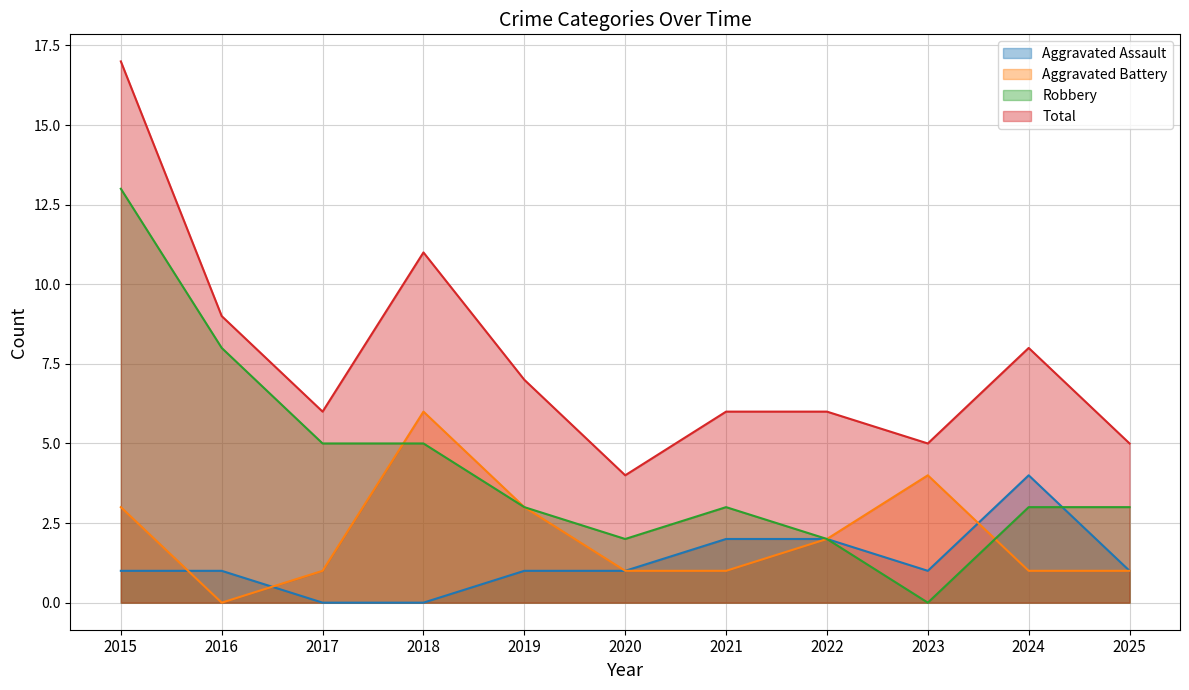

What is the value of the Total point at the 1st from the left?

17